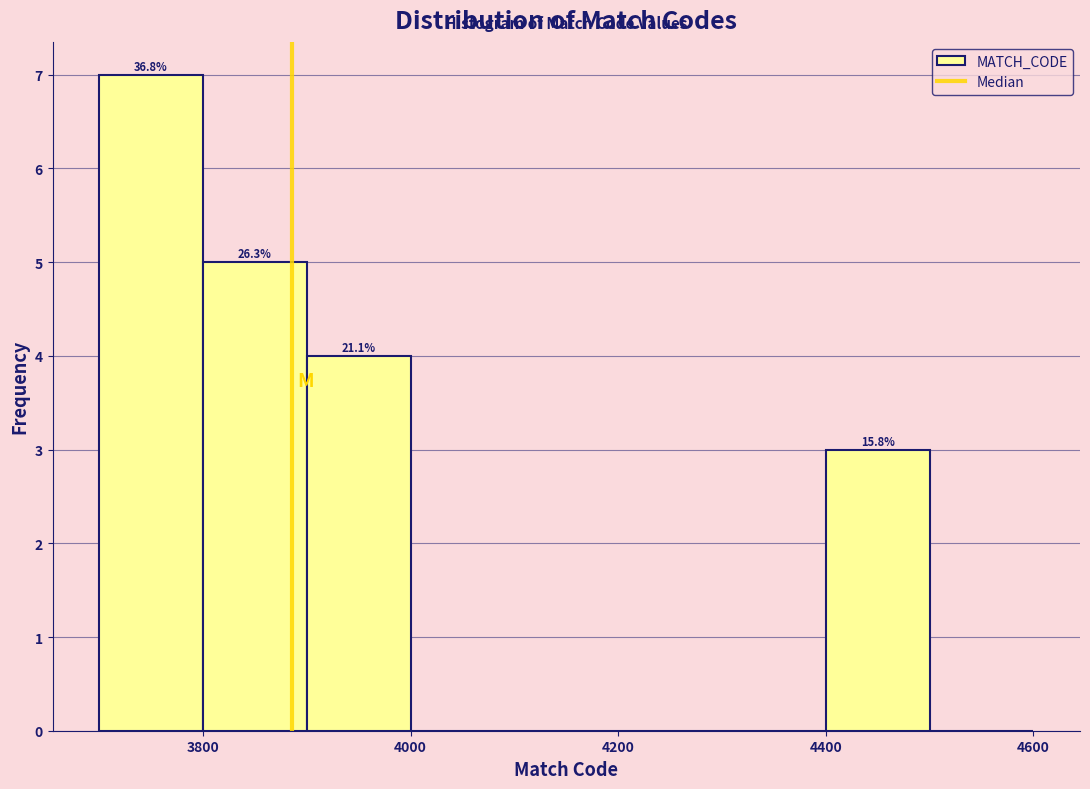

Over which range of the x-axis is the bar tallest?

3700 to 3800